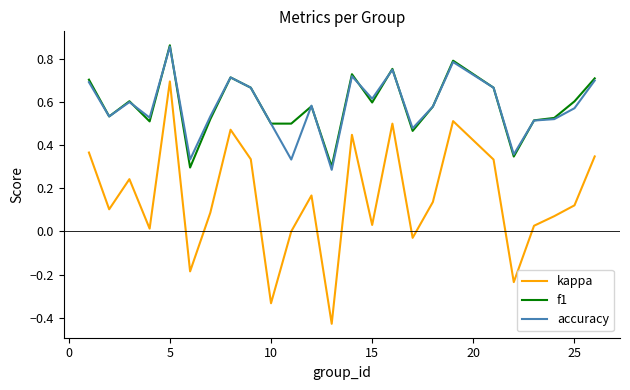

True or false: kappa and f1 cross at least once.

False